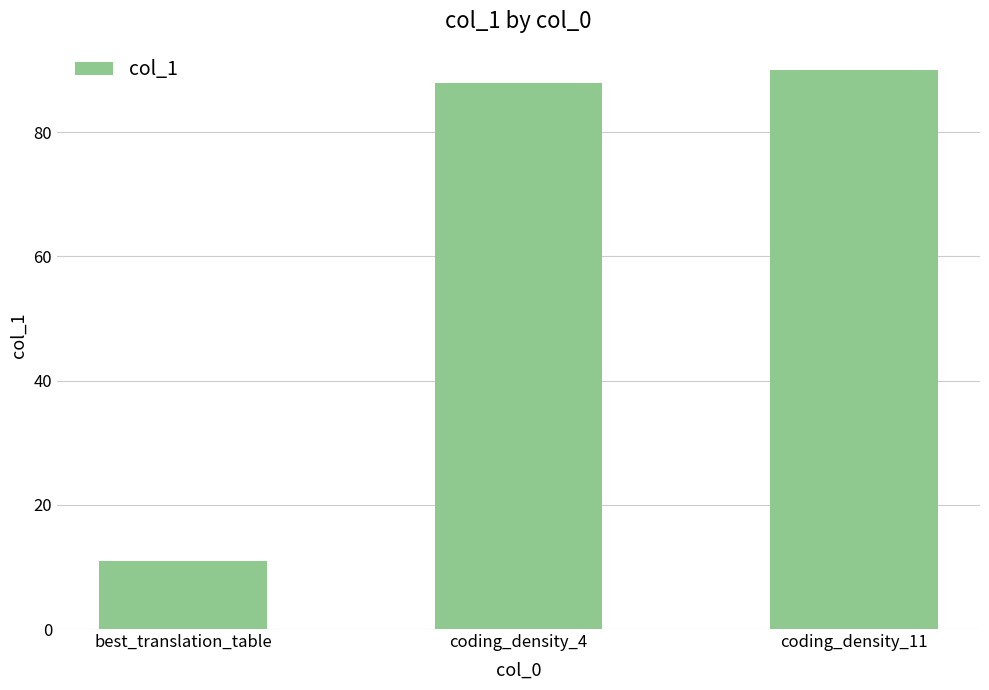

What is the ratio of the value at coding_density_4 to the value at coding_density_11?

1.0